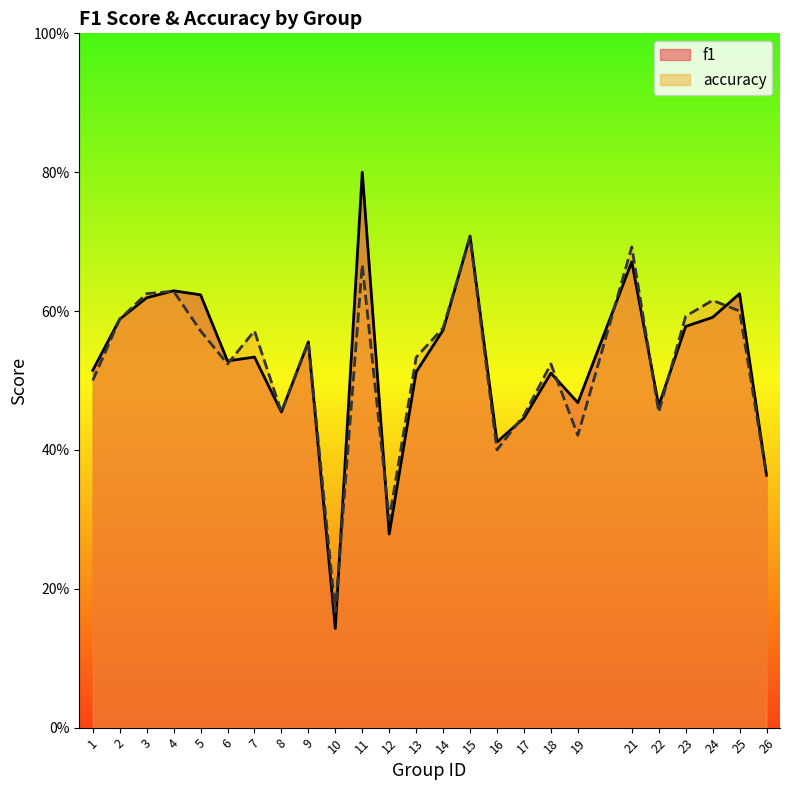

How many lines are shown in the chart?

2